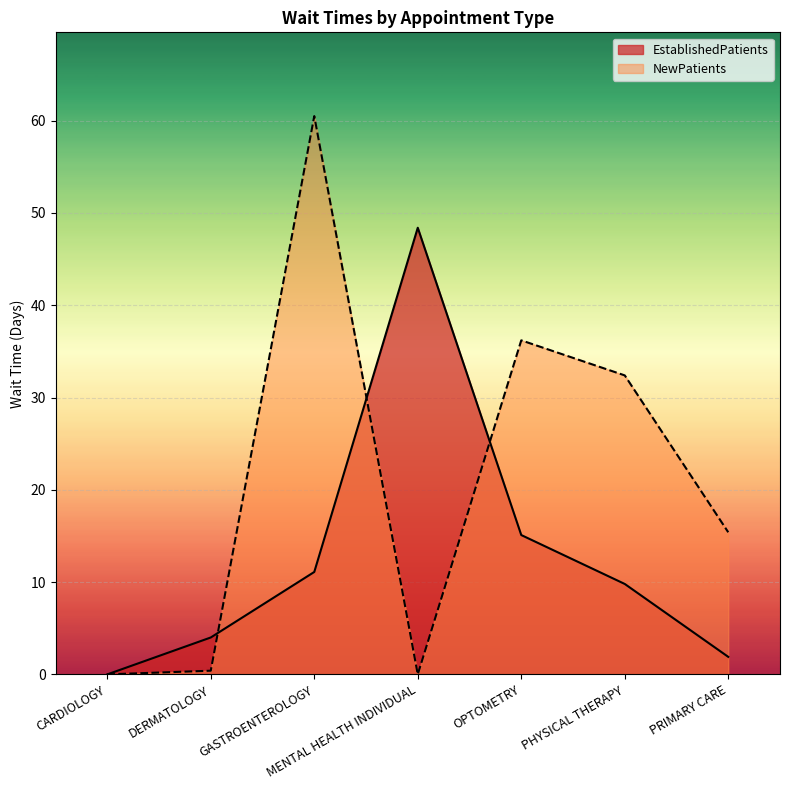

Reading left to right, extract all data points from this chart.

EstablishedPatients: CARDIOLOGY=0.0	DERMATOLOGY=4.0	GASTROENTEROLOGY=11.1	MENTAL HEALTH INDIVIDUAL=48.4	OPTOMETRY=15.1	PHYSICAL THERAPY=9.8	PRIMARY CARE=1.9
NewPatients: CARDIOLOGY=0.0	DERMATOLOGY=0.4	GASTROENTEROLOGY=60.5	MENTAL HEALTH INDIVIDUAL=0.0	OPTOMETRY=36.2	PHYSICAL THERAPY=32.4	PRIMARY CARE=15.4